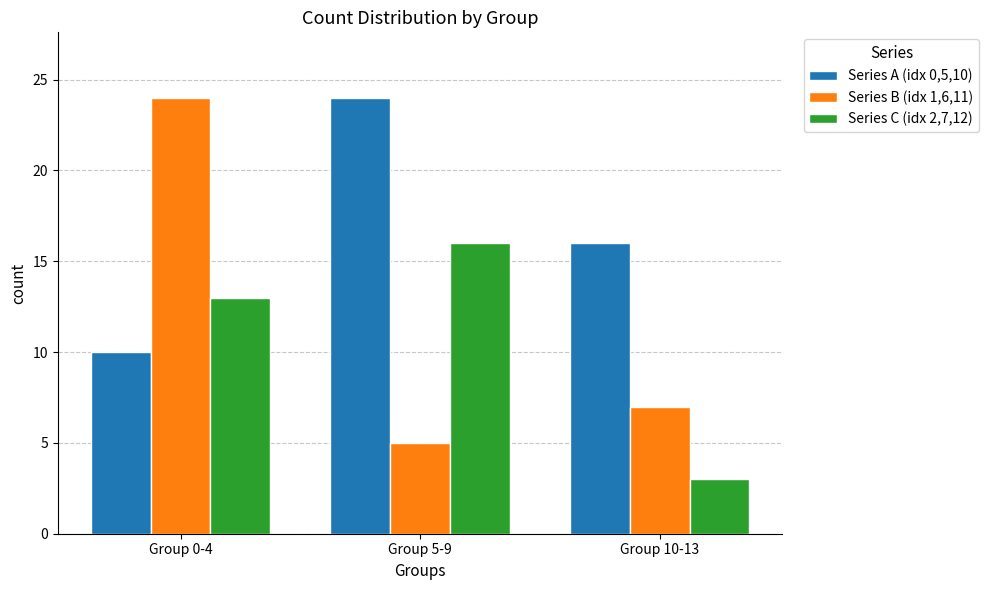

The Series A (idx 0,5,10) series shows 2 at Group 0-4. True or false?

False